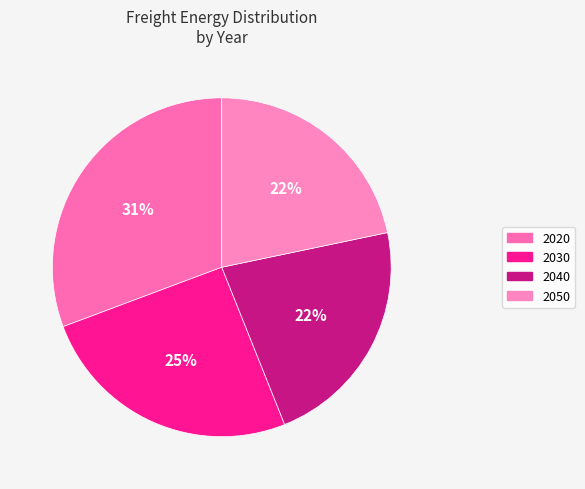

How much of the chart is everything except 2030?

74.6%